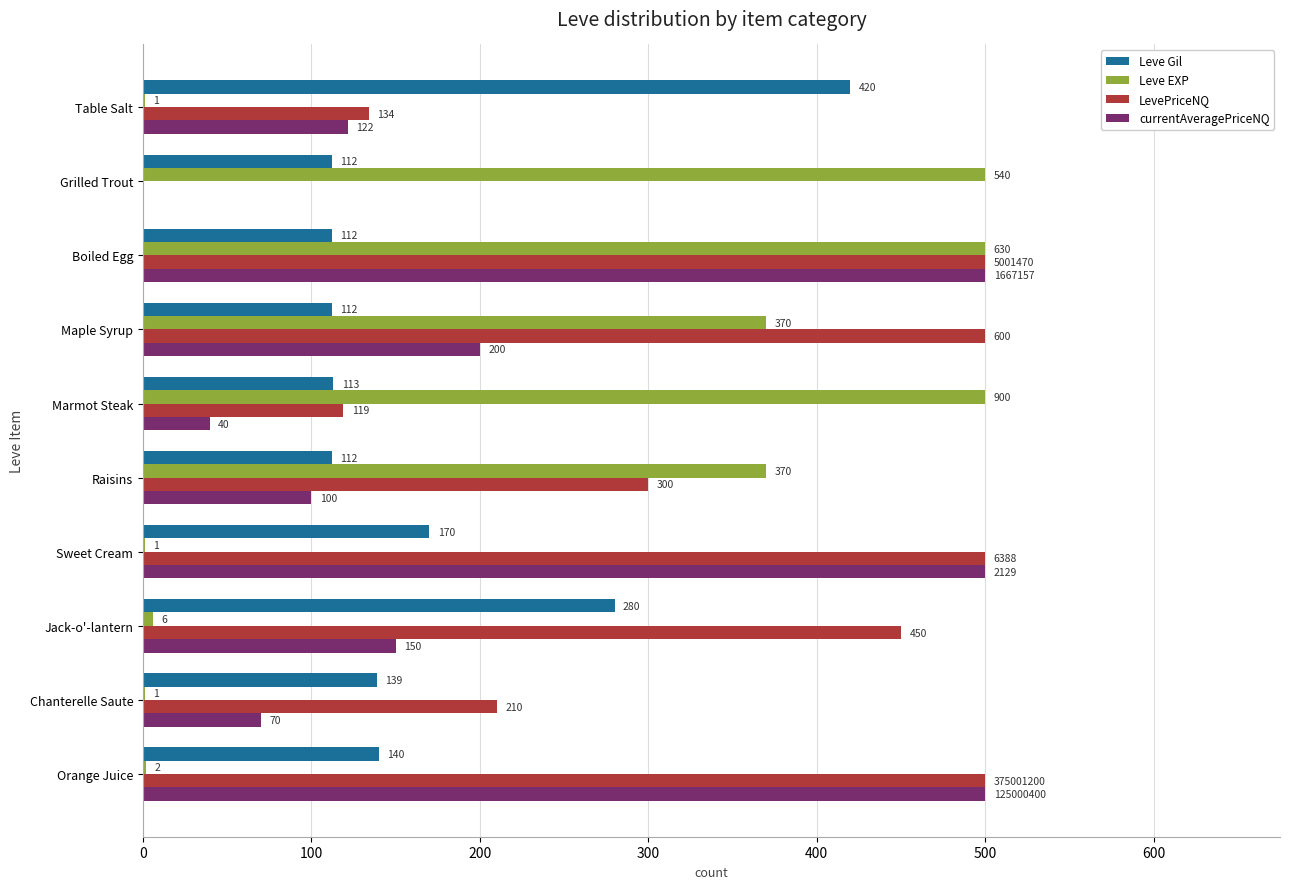

Where is LevePriceNQ nearest to the value 250?

Chanterelle Saute